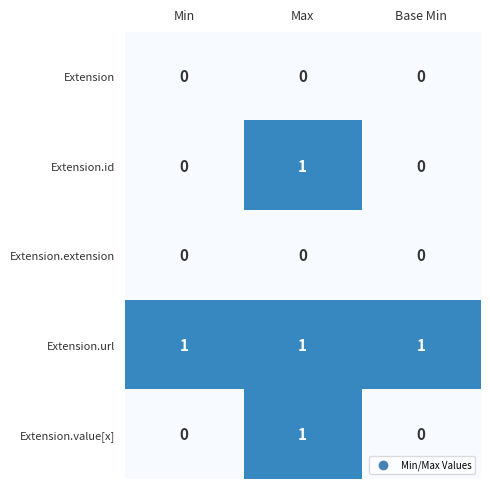

The Extension.extension series shows 0 at Base Min. True or false?

True